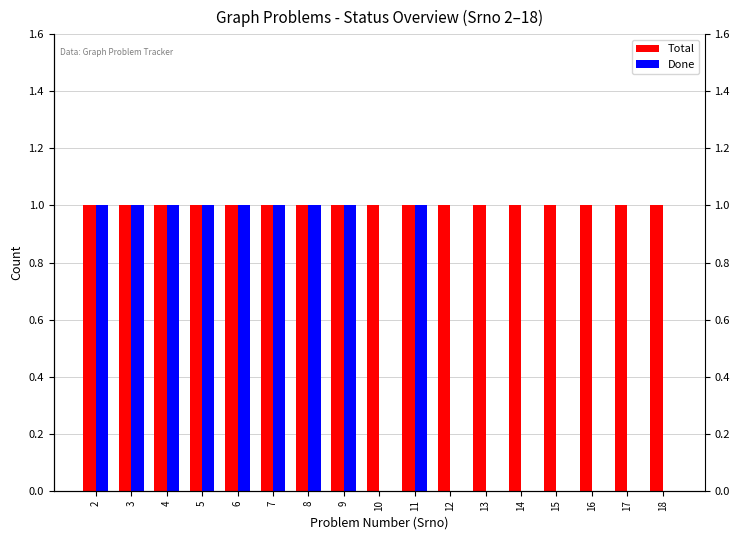

Reading left to right, what are all the values shown in this chart?

Total: 1	1	1	1	1	1	1	1	1	1	1	1	1	1	1	1	1
Done: 1	1	1	1	1	1	1	1	0	1	0	0	0	0	0	0	0